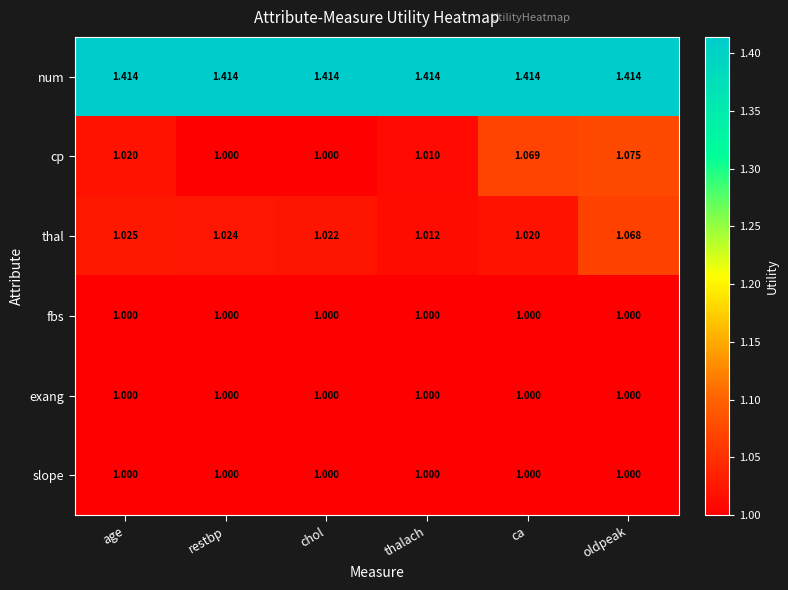

Which category has the highest value in the thal series?

oldpeak